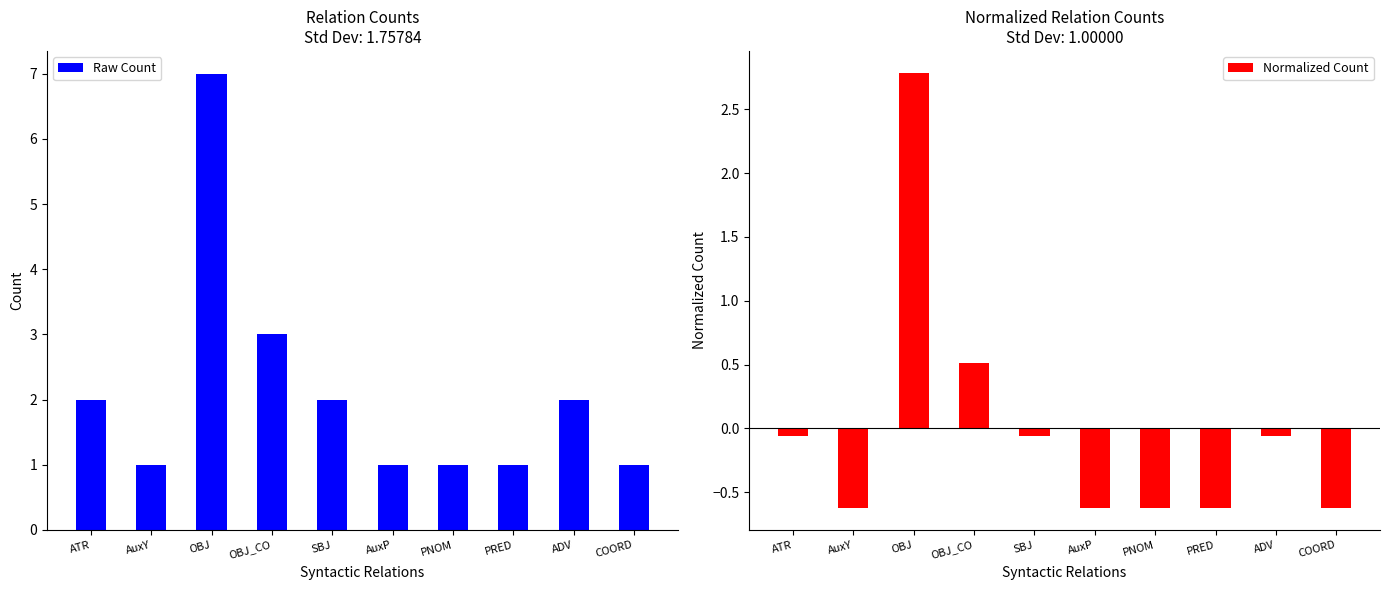

What are all the series names shown in the legend?

Raw Count, Normalized Count